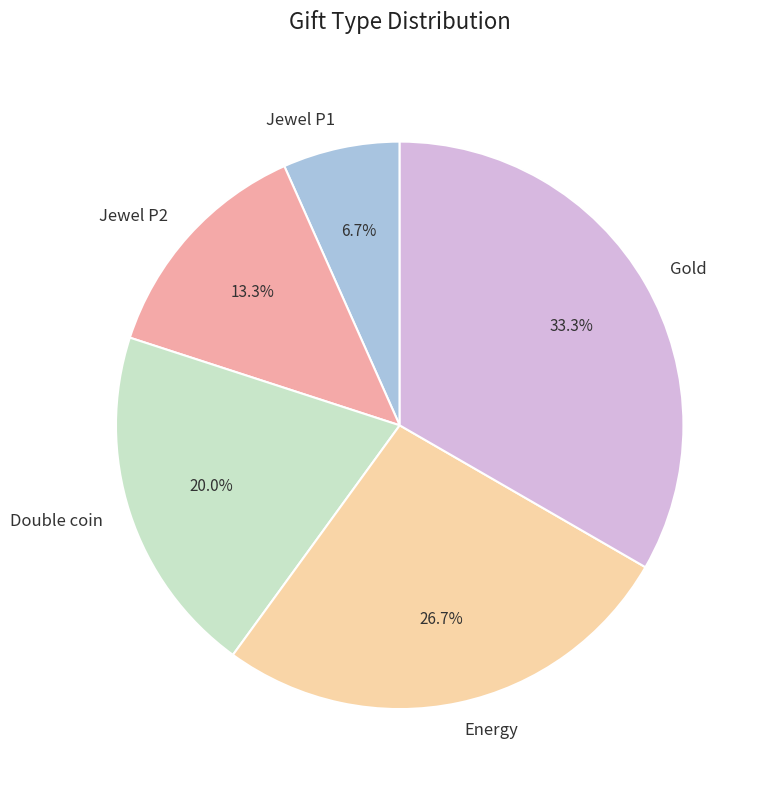

How many slices are in this pie chart?

5